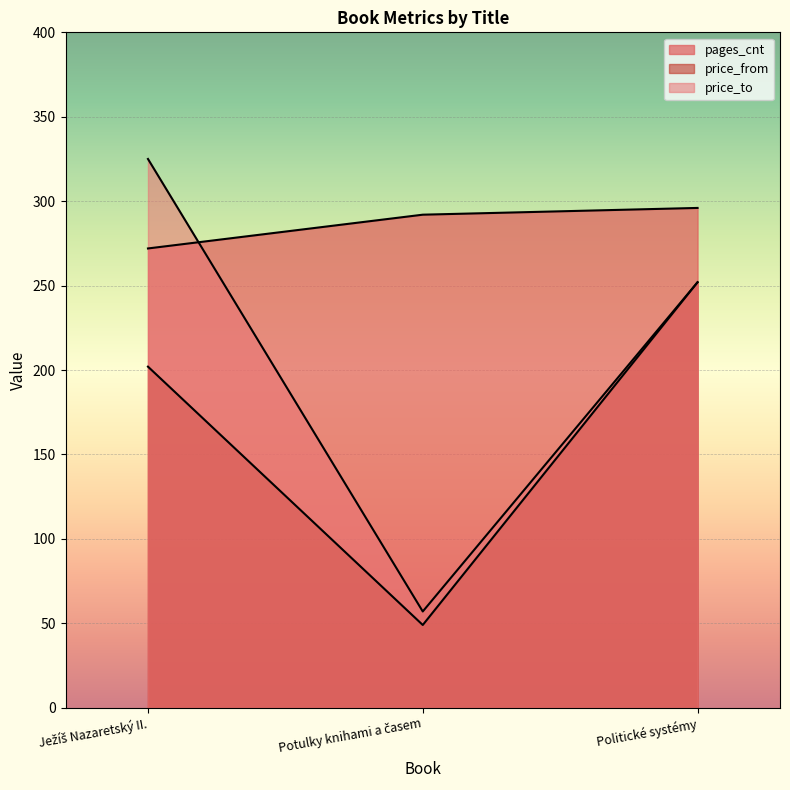

What is the difference between the highest and lowest values at Ježíš Nazaretský II.?

123